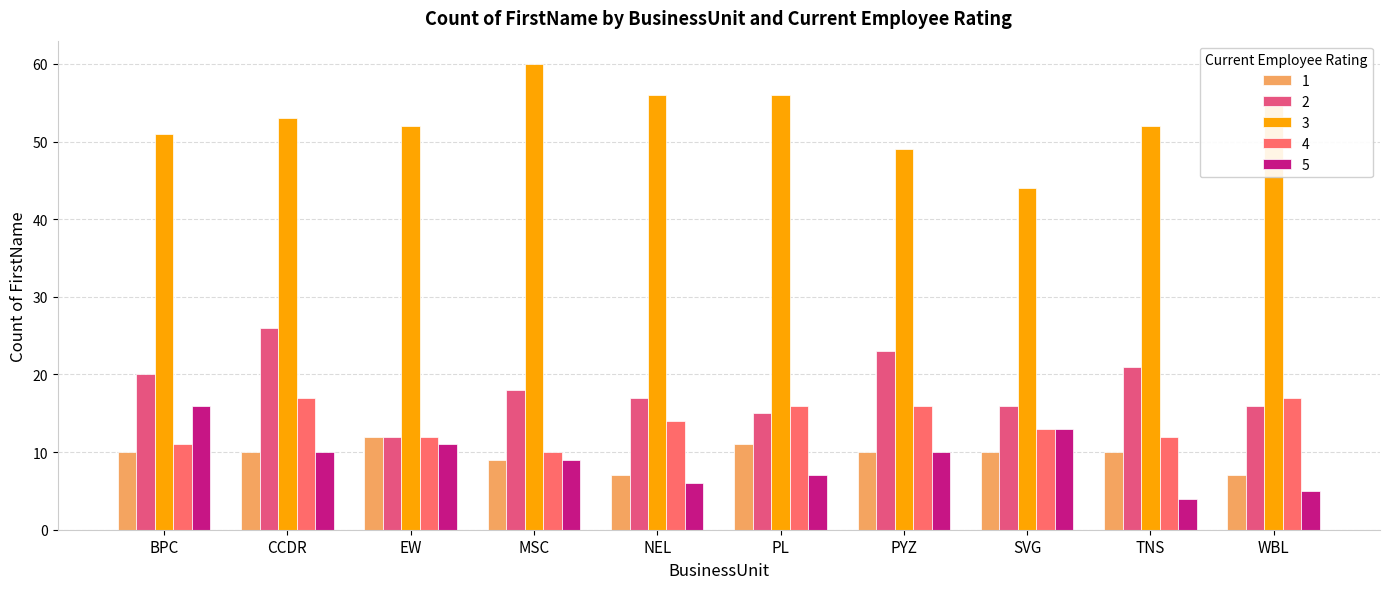

List the series in order of their peak value, highest first.

3, 2, 4, 5, 1